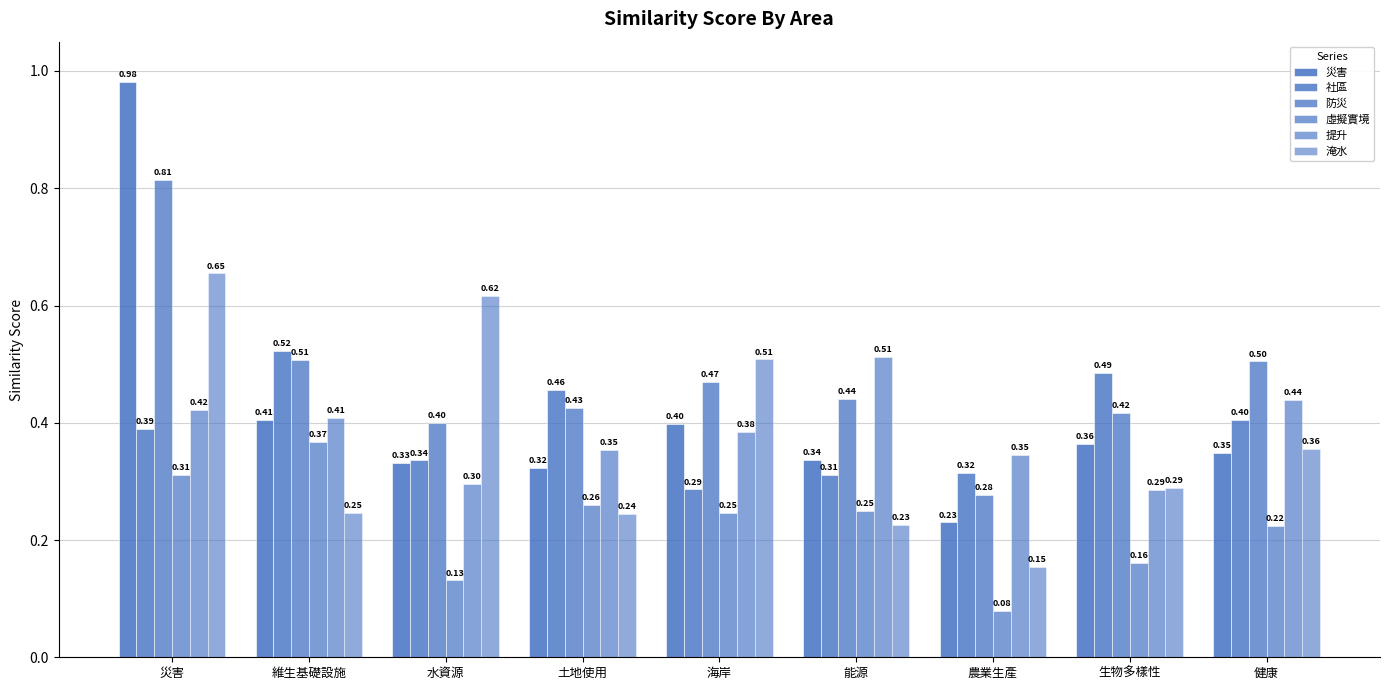

What is the sum of all 淹水 values?

3.3